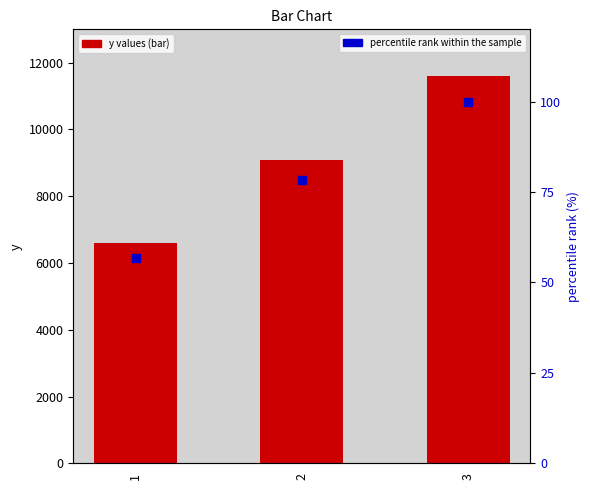

At how many categories does at least one series exceed 8011?

2